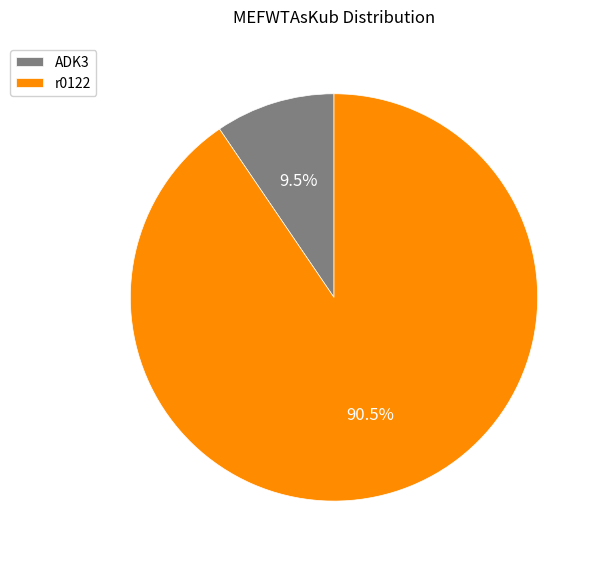

Is it true that ADK3 is 20% of the pie?

False